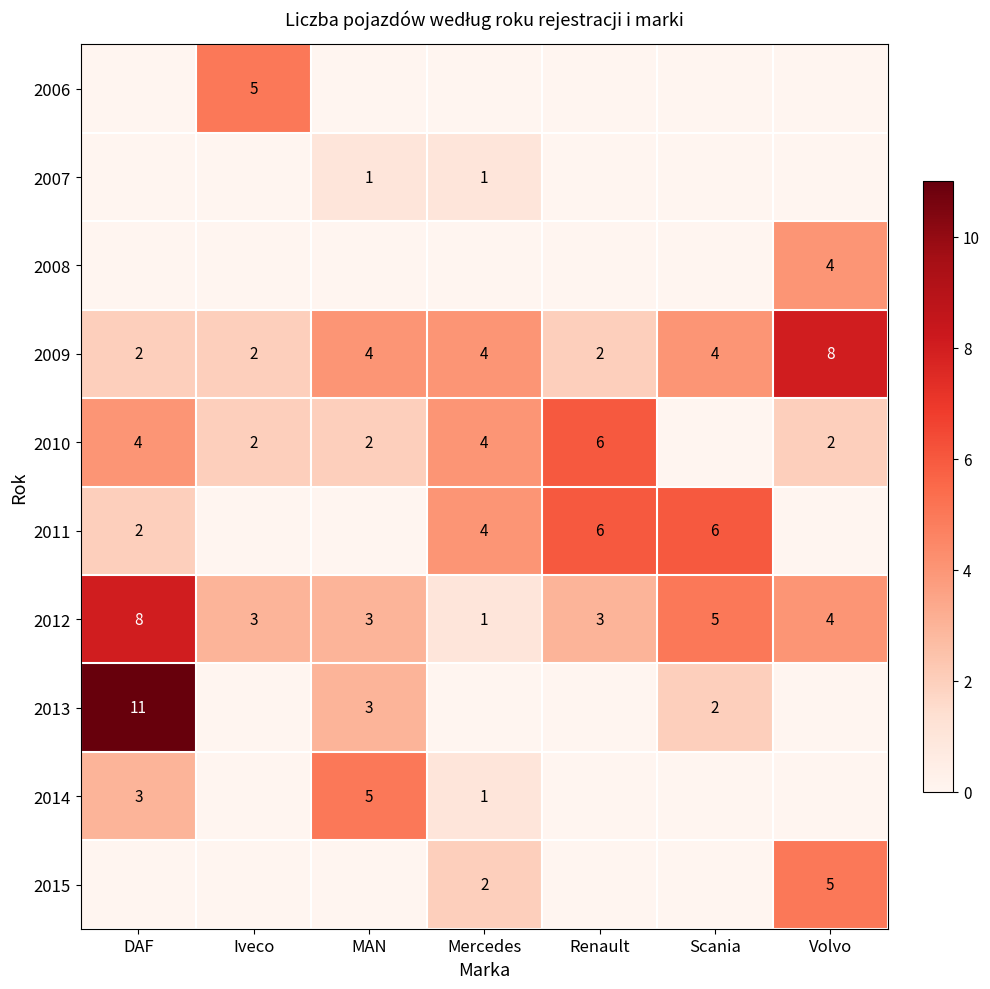

What is the total value across all series at DAF?

30